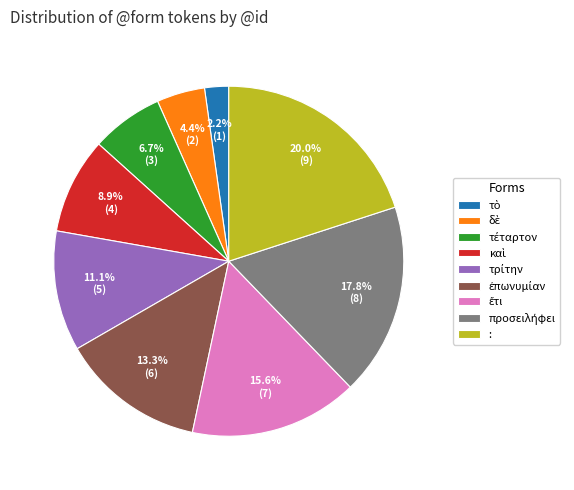

Which slice is the largest?

: